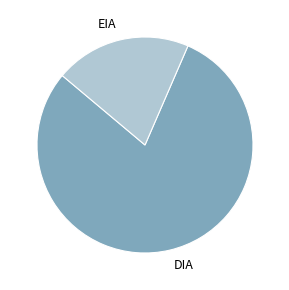

Between EIA and DIA, which is larger?

DIA